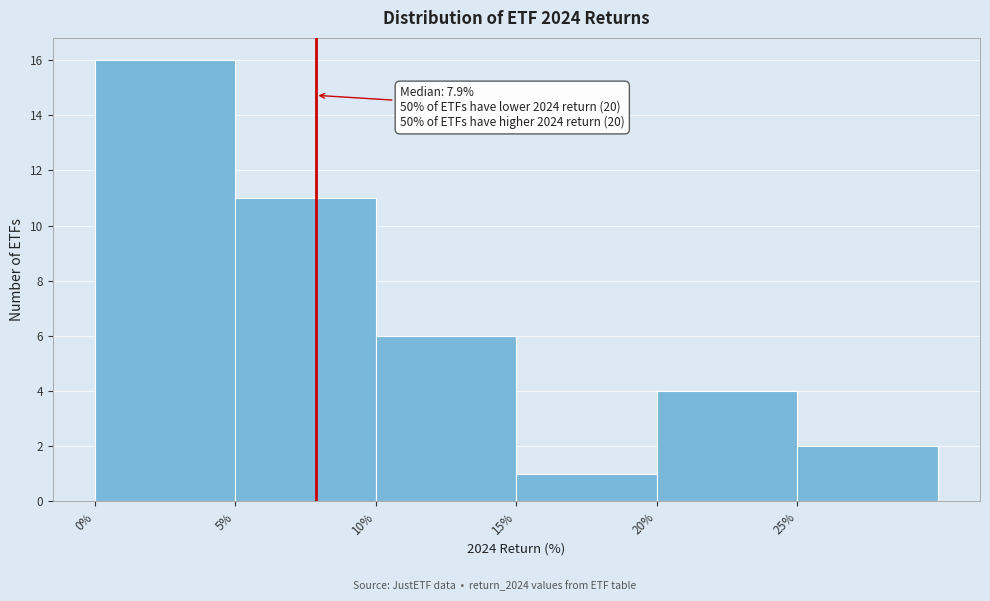

Which range on the x-axis has the tallest bar?

0 to 5